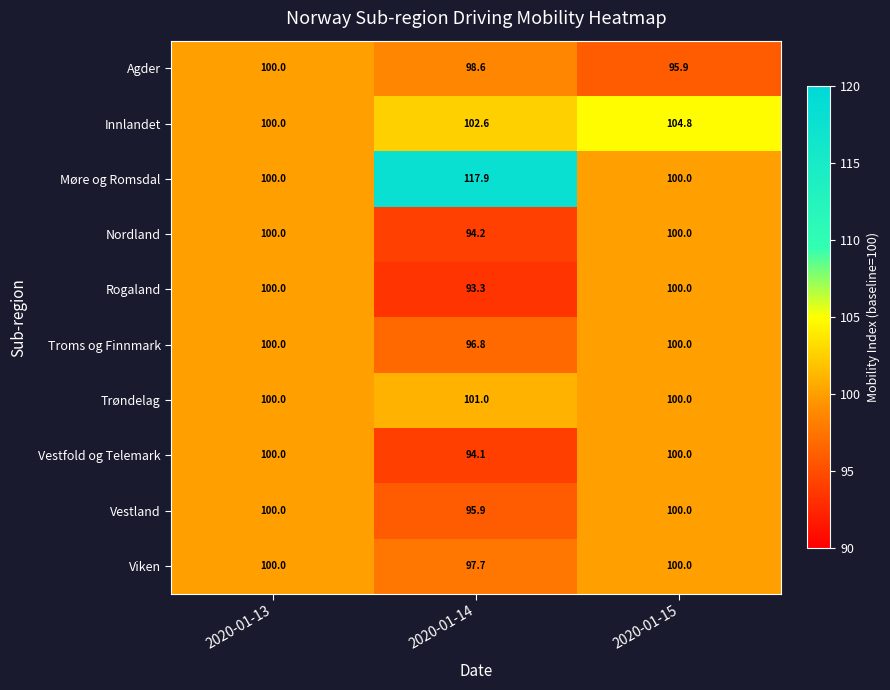

What is the greatest value displayed?

117.9